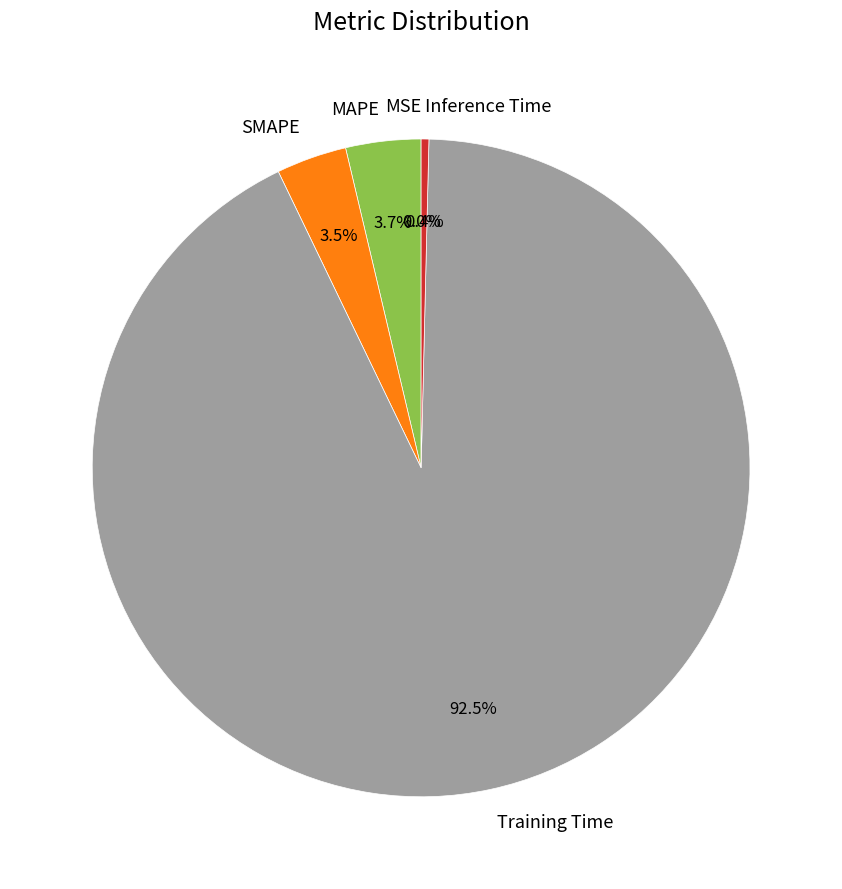

Which has a higher value, SMAPE or Inference Time?

SMAPE